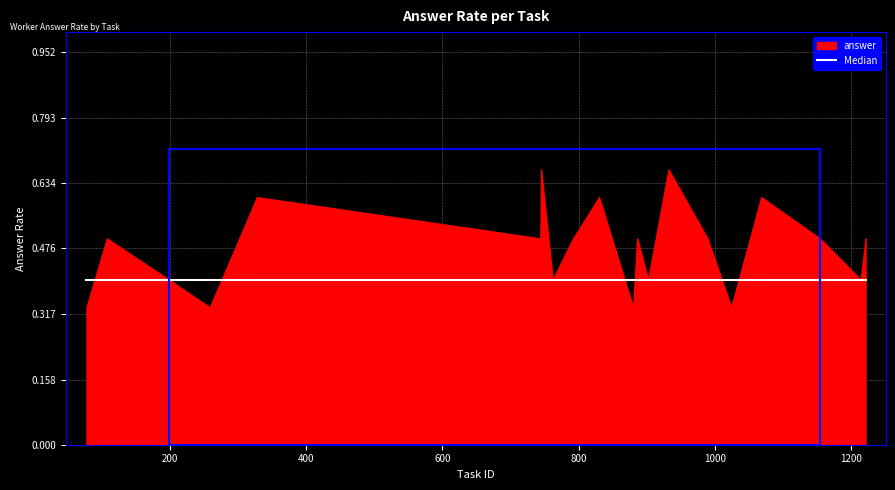

What is the value of the 2nd point from the left?

0.5